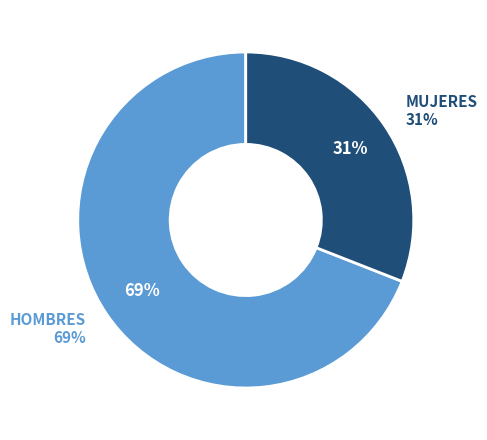

How many segments does this pie chart have?

2